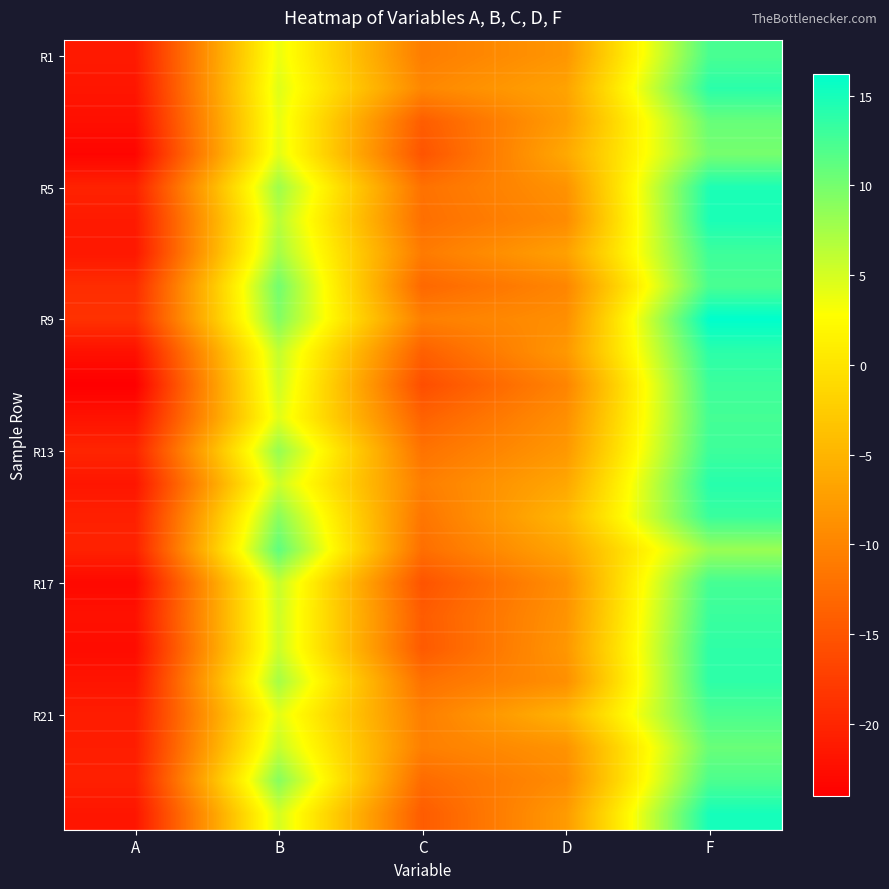

Count the number of categories in the chart.

5